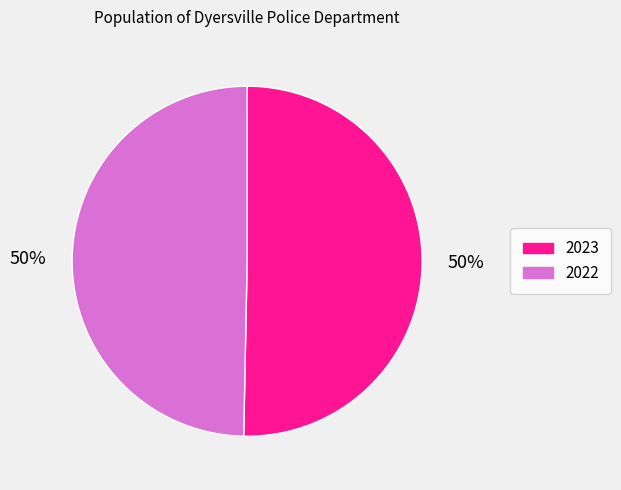

Which category accounts for the majority?

2023